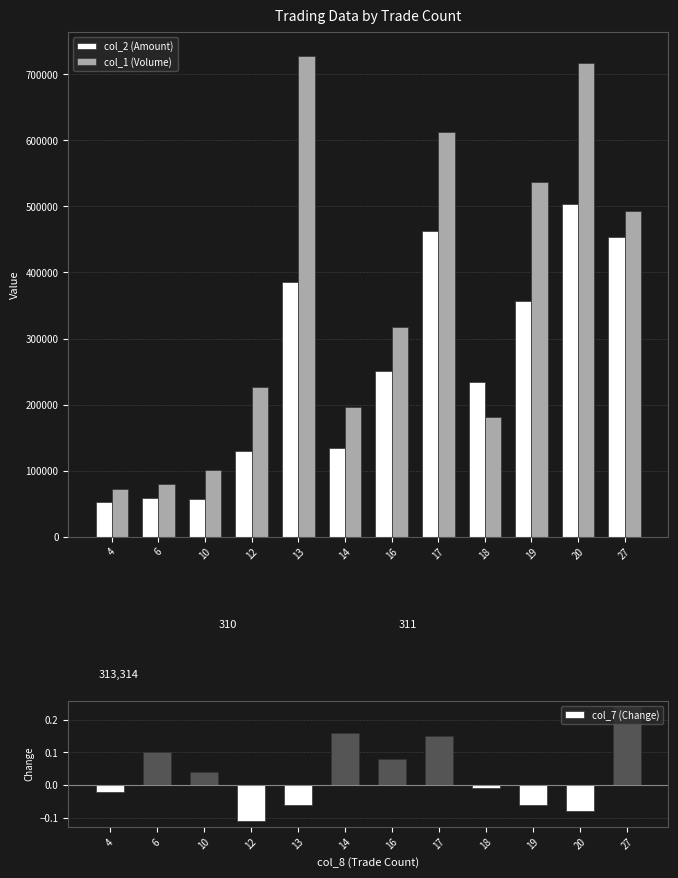

What is the sum of all col_1 (Volume) values?

4265000